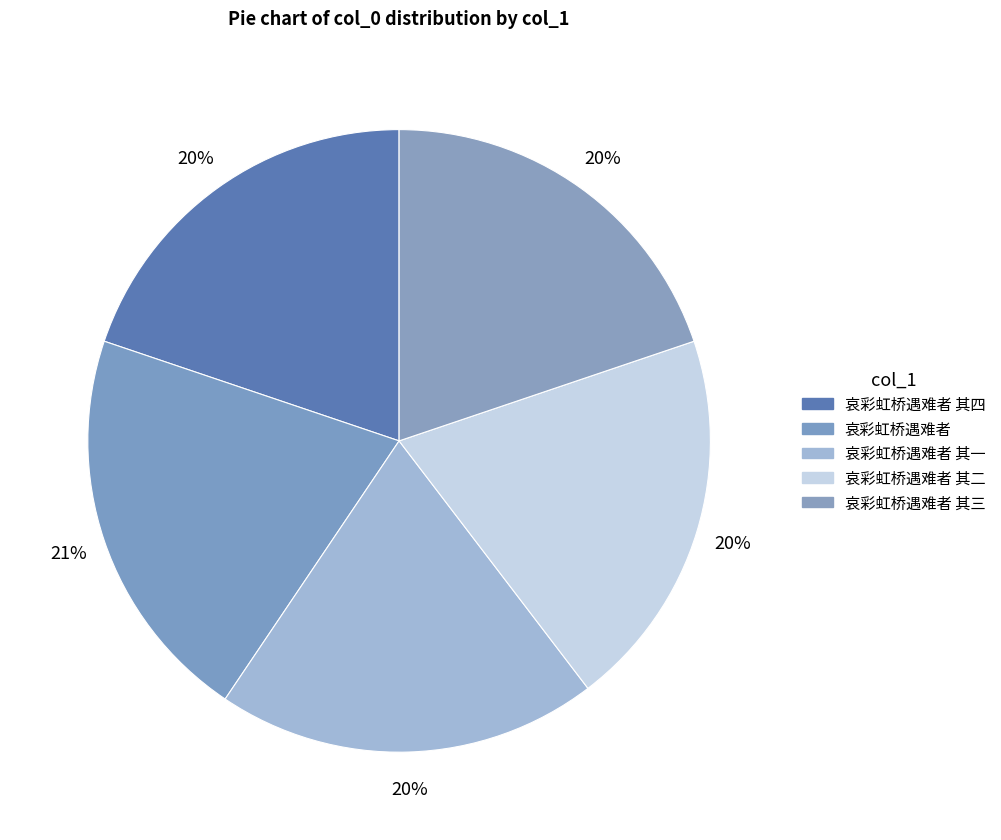

To the nearest percent, what is the difference between the largest and smallest slice percentages?

1%